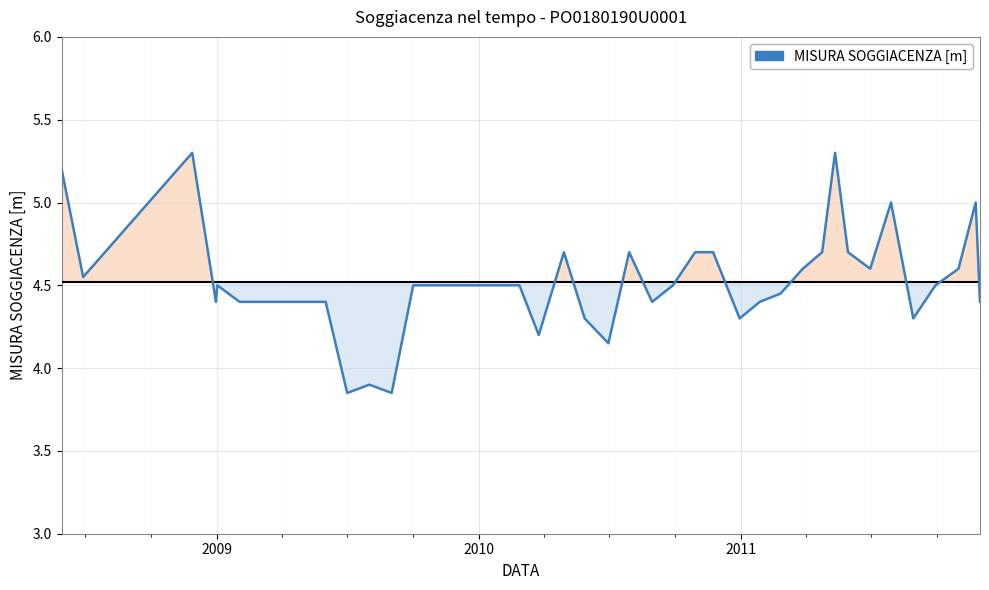

What is the maximum value shown in the chart?

5.3